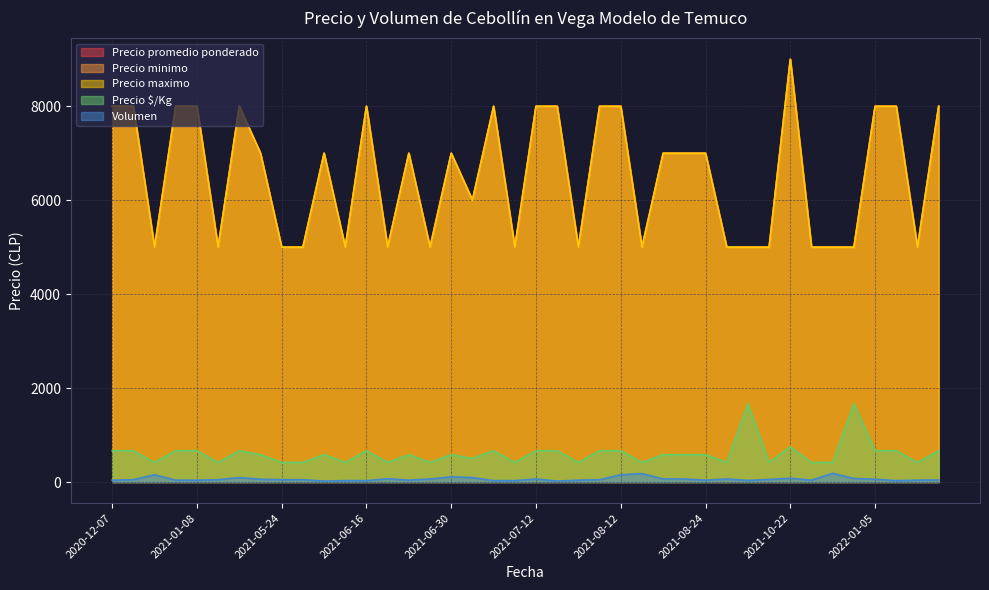

The value of Precio $/Kg at 2021-08-16 is 583. True or false?

True